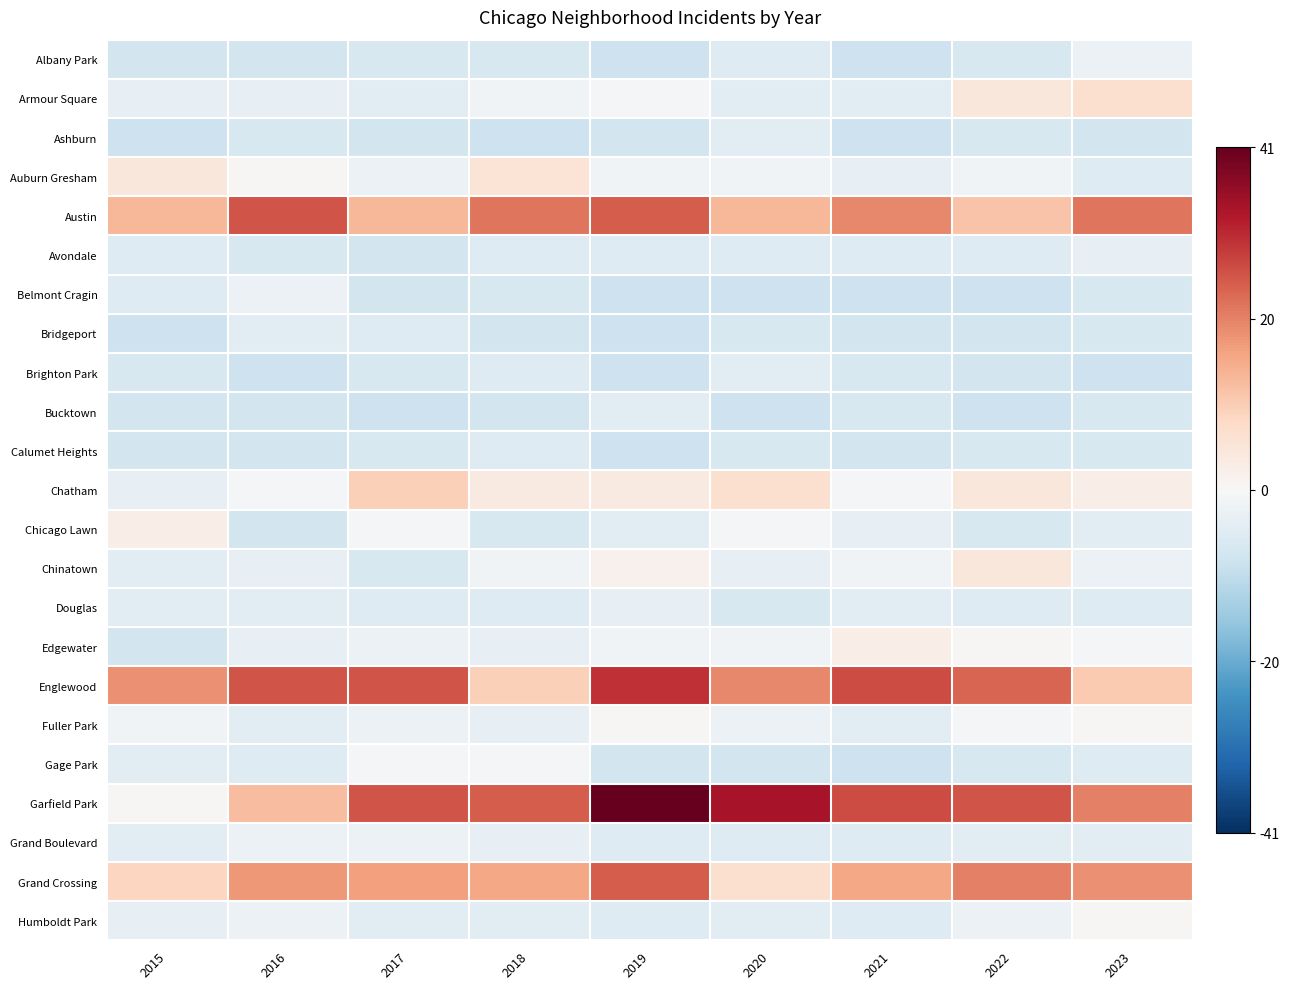

Between 2017 and 2019, which series saw the biggest shift?

Garfield Park